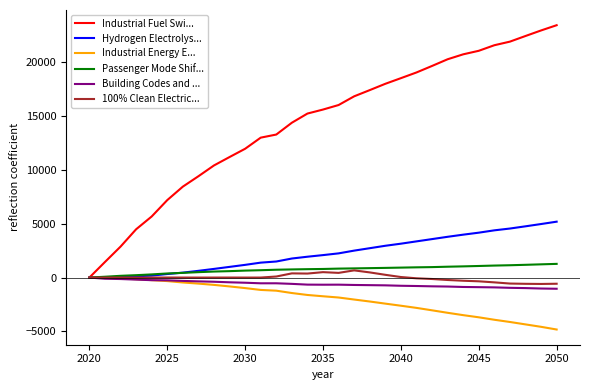

Which series has the largest total across all categories?

Industrial Fuel Swi...